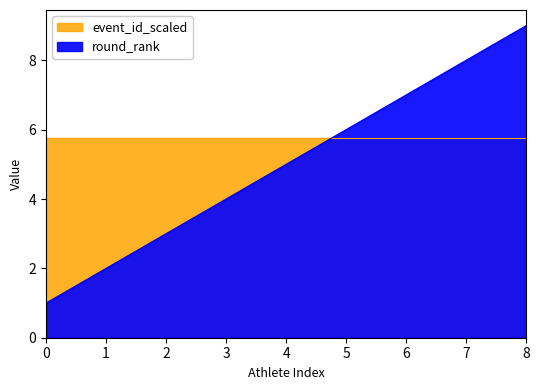

How many categories are shown in the chart?

9